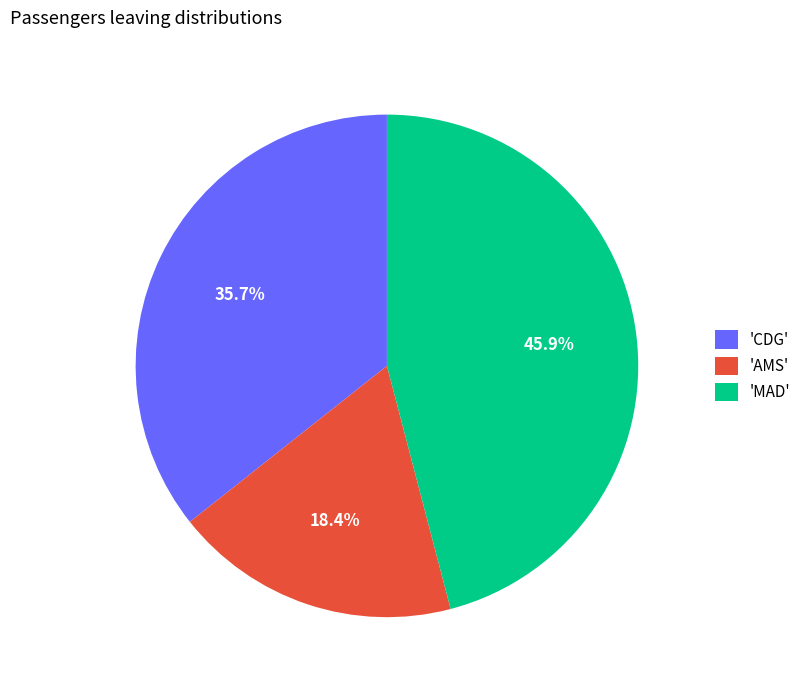

Rank the categories by value from lowest to highest.

'AMS', 'CDG', 'MAD'